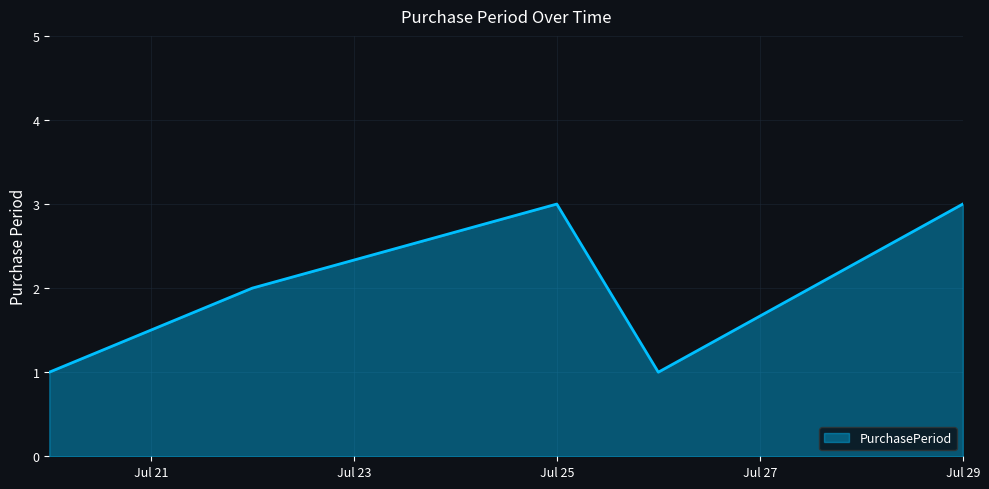

Reading left to right, extract all data points from this chart.

1	2	3	1	3